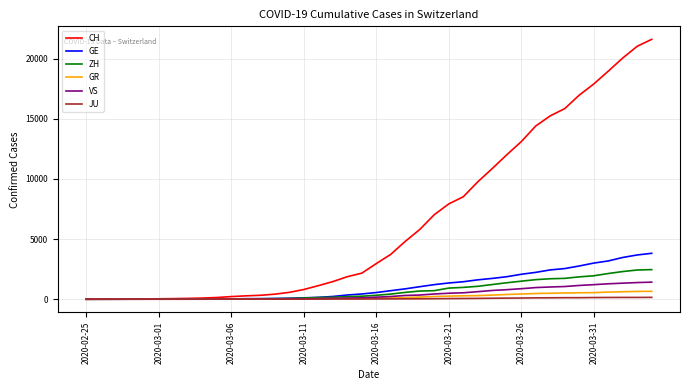

Which series has the widest spread of values?

CH